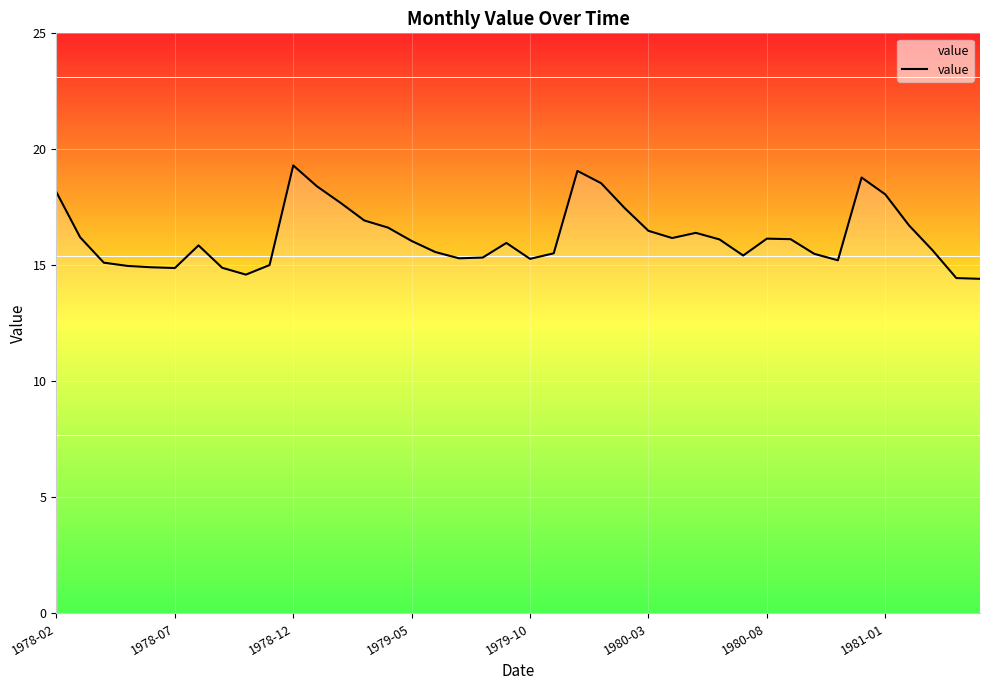

What is the difference between the maximum and minimum values?

4.9